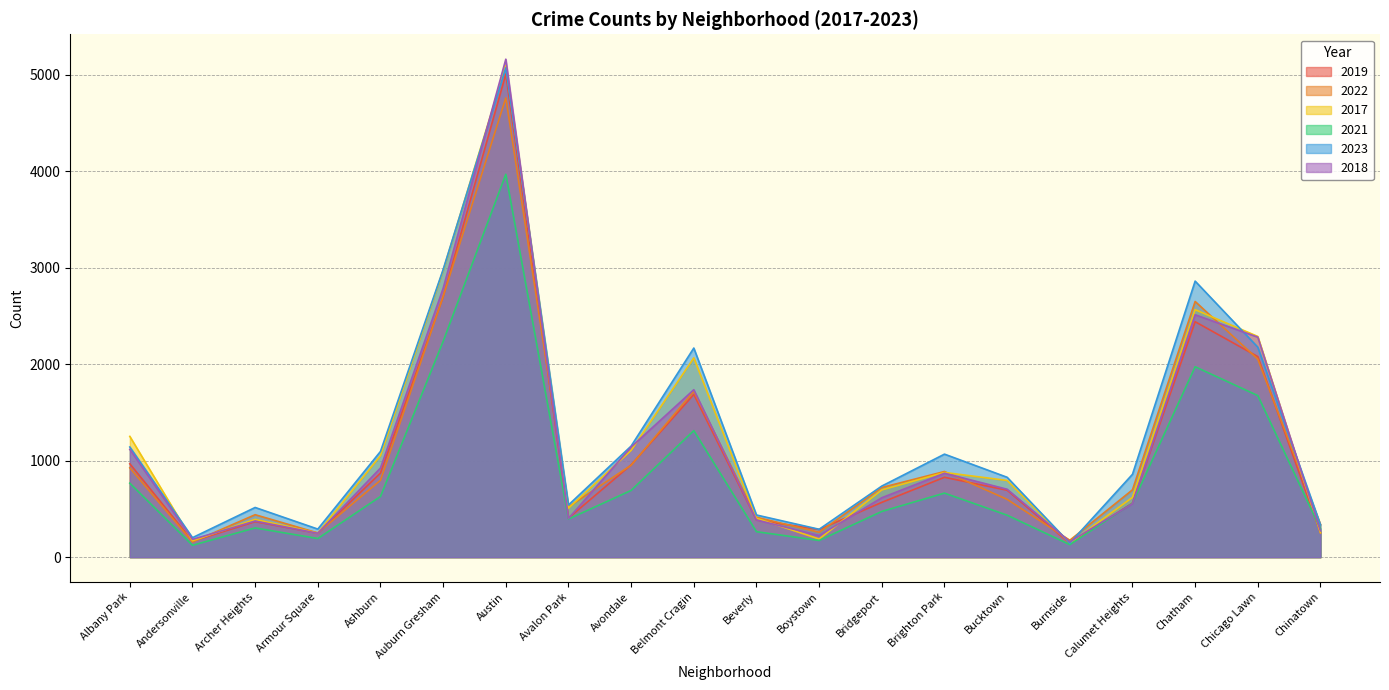

Reading left to right, transcribe all the data shown in this chart.

2019: Albany Park=968	Andersonville=166	Archer Heights=368	Armour Square=249	Ashburn=872	Auburn Gresham=2700	Austin=5008	Avalon Park=405	Avondale=957	Belmont Cragin=1687	Beverly=385	Boystown=287	Bridgeport=568	Brighton Park=828	Bucktown=694	Burnside=142	Calumet Heights=561	Chatham=2441	Chicago Lawn=2079	Chinatown=253
2022: Albany Park=926	Andersonville=157	Archer Heights=440	Armour Square=251	Ashburn=797	Auburn Gresham=2702	Austin=4762	Avalon Park=522	Avondale=953	Belmont Cragin=1720	Beverly=414	Boystown=258	Bridgeport=722	Brighton Park=888	Bucktown=599	Burnside=175	Calumet Heights=698	Chatham=2651	Chicago Lawn=2053	Chinatown=338
2017: Albany Park=1252	Andersonville=171	Archer Heights=391	Armour Square=250	Ashburn=1053	Auburn Gresham=2973	Austin=5096	Avalon Park=508	Avondale=1107	Belmont Cragin=2066	Beverly=403	Boystown=188	Bridgeport=697	Brighton Park=878	Bucktown=795	Burnside=145	Calumet Heights=620	Chatham=2566	Chicago Lawn=2288	Chinatown=253
2021: Albany Park=767	Andersonville=123	Archer Heights=303	Armour Square=193	Ashburn=629	Auburn Gresham=2237	Austin=3970	Avalon Park=395	Avondale=692	Belmont Cragin=1312	Beverly=264	Boystown=173	Bridgeport=474	Brighton Park=664	Bucktown=435	Burnside=130	Calumet Heights=559	Chatham=1974	Chicago Lawn=1675	Chinatown=293
2023: Albany Park=1142	Andersonville=202	Archer Heights=515	Armour Square=291	Ashburn=1096	Auburn Gresham=2982	Austin=5073	Avalon Park=541	Avondale=1152	Belmont Cragin=2168	Beverly=437	Boystown=289	Bridgeport=737	Brighton Park=1068	Bucktown=828	Burnside=145	Calumet Heights=859	Chatham=2862	Chicago Lawn=2177	Chinatown=335
2018: Albany Park=1117	Andersonville=184	Archer Heights=374	Armour Square=248	Ashburn=924	Auburn Gresham=2787	Austin=5163	Avalon Park=401	Avondale=1142	Belmont Cragin=1736	Beverly=386	Boystown=224	Bridgeport=616	Brighton Park=870	Bucktown=704	Burnside=160	Calumet Heights=554	Chatham=2513	Chicago Lawn=2281	Chinatown=273